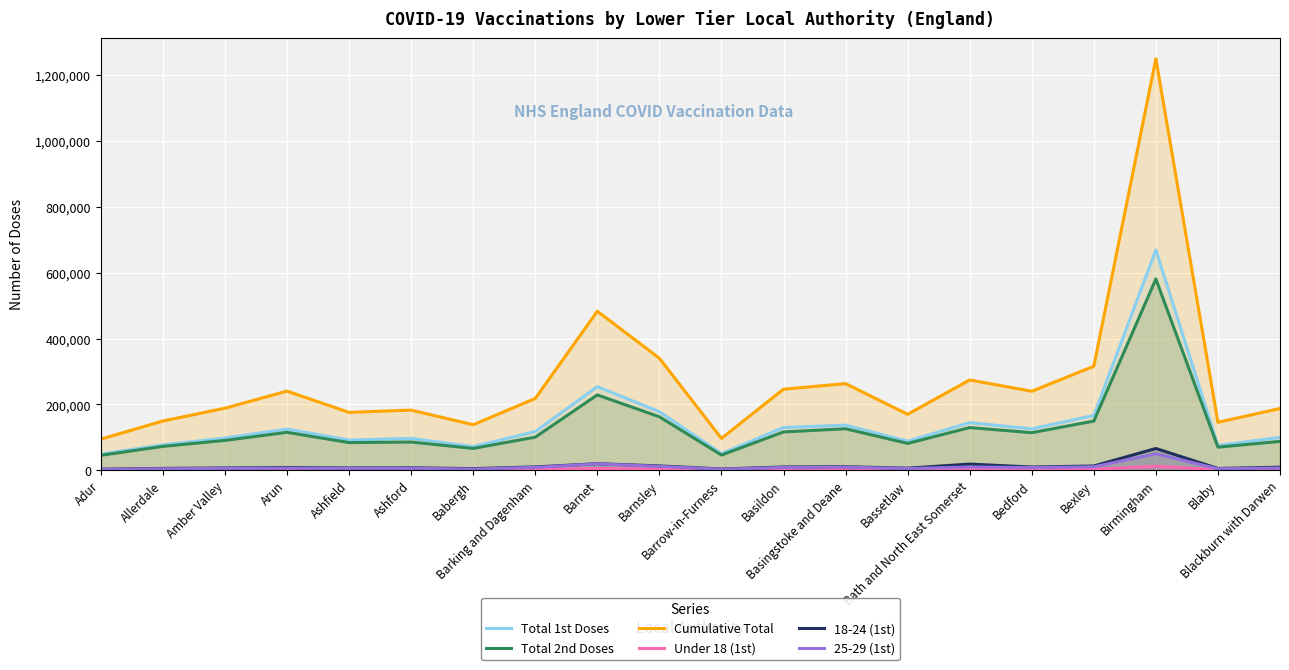

At which label does Under 18 (1st) first exceed 2174?

Ashford